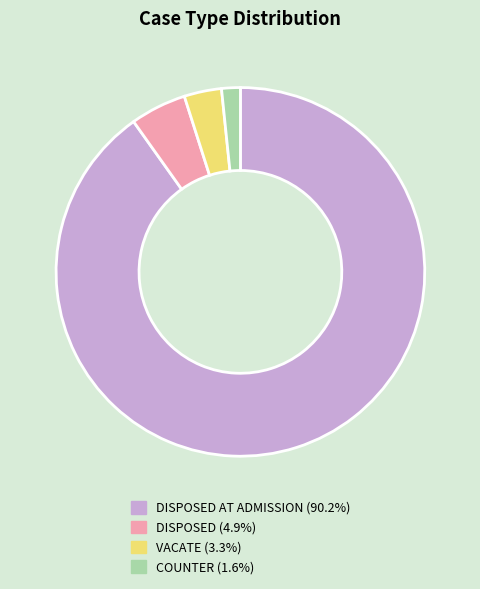

Does any single category account for the majority?

Yes